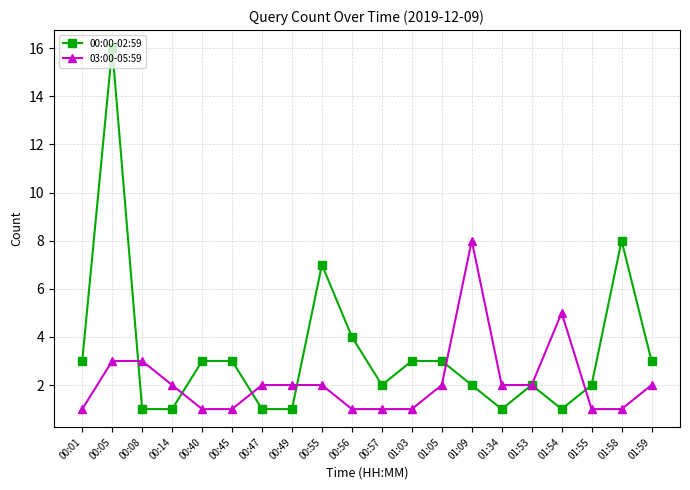

At which category is the sum across all series the highest?

00:05